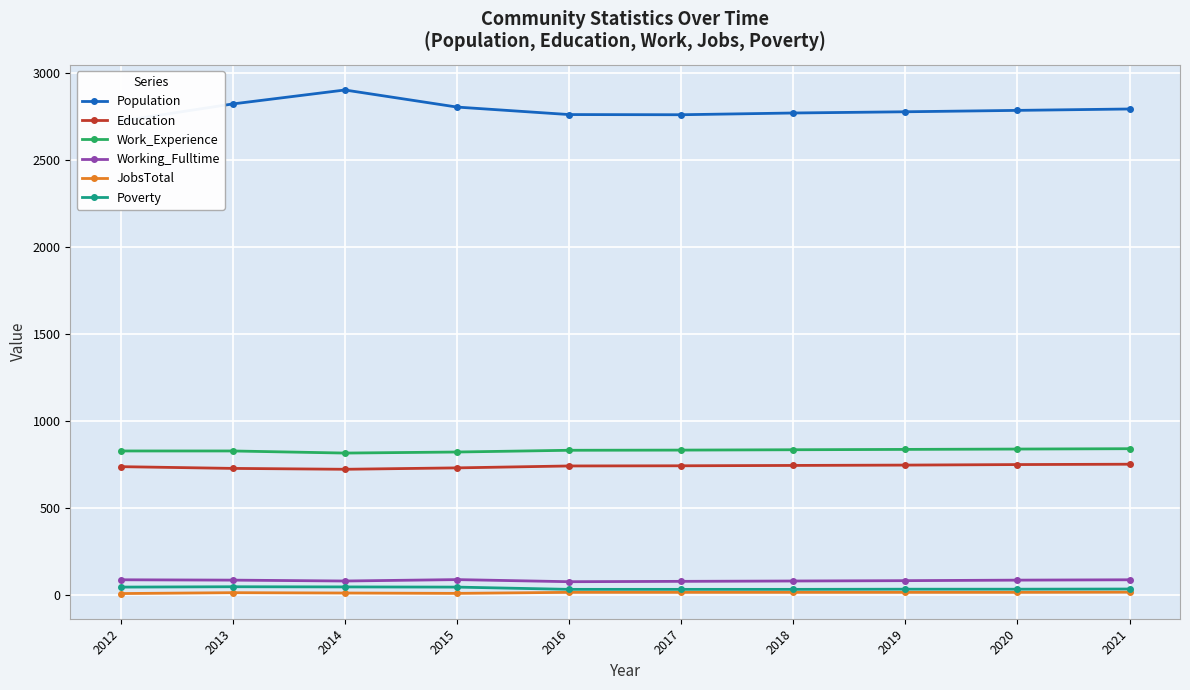

How many interior local peaks does the Poverty series have?

1